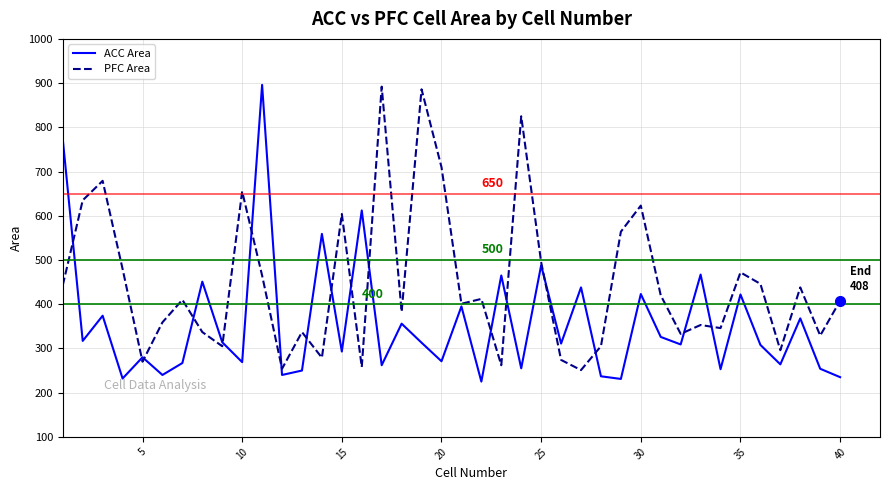

After their last crossing, which series has the higher values: ACC Area or PFC Area?

PFC Area